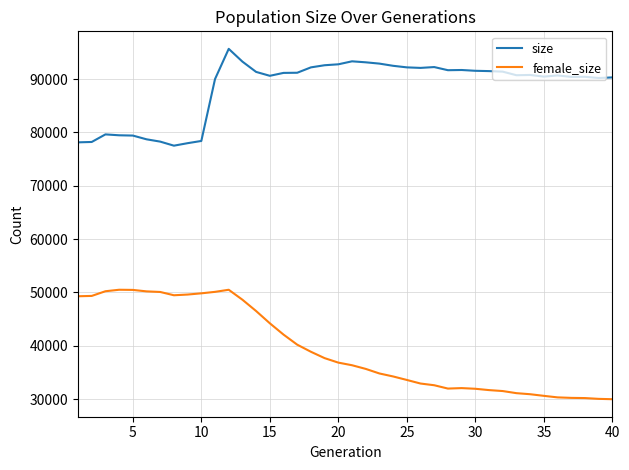

What is the minimum value shown in the chart?

29975